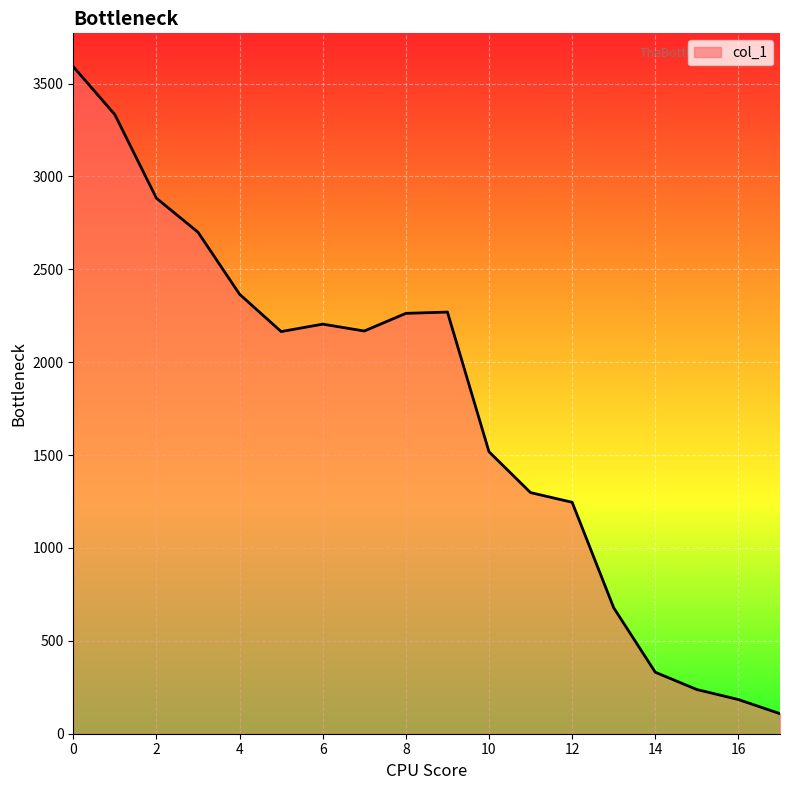

What is the smallest value displayed?

108